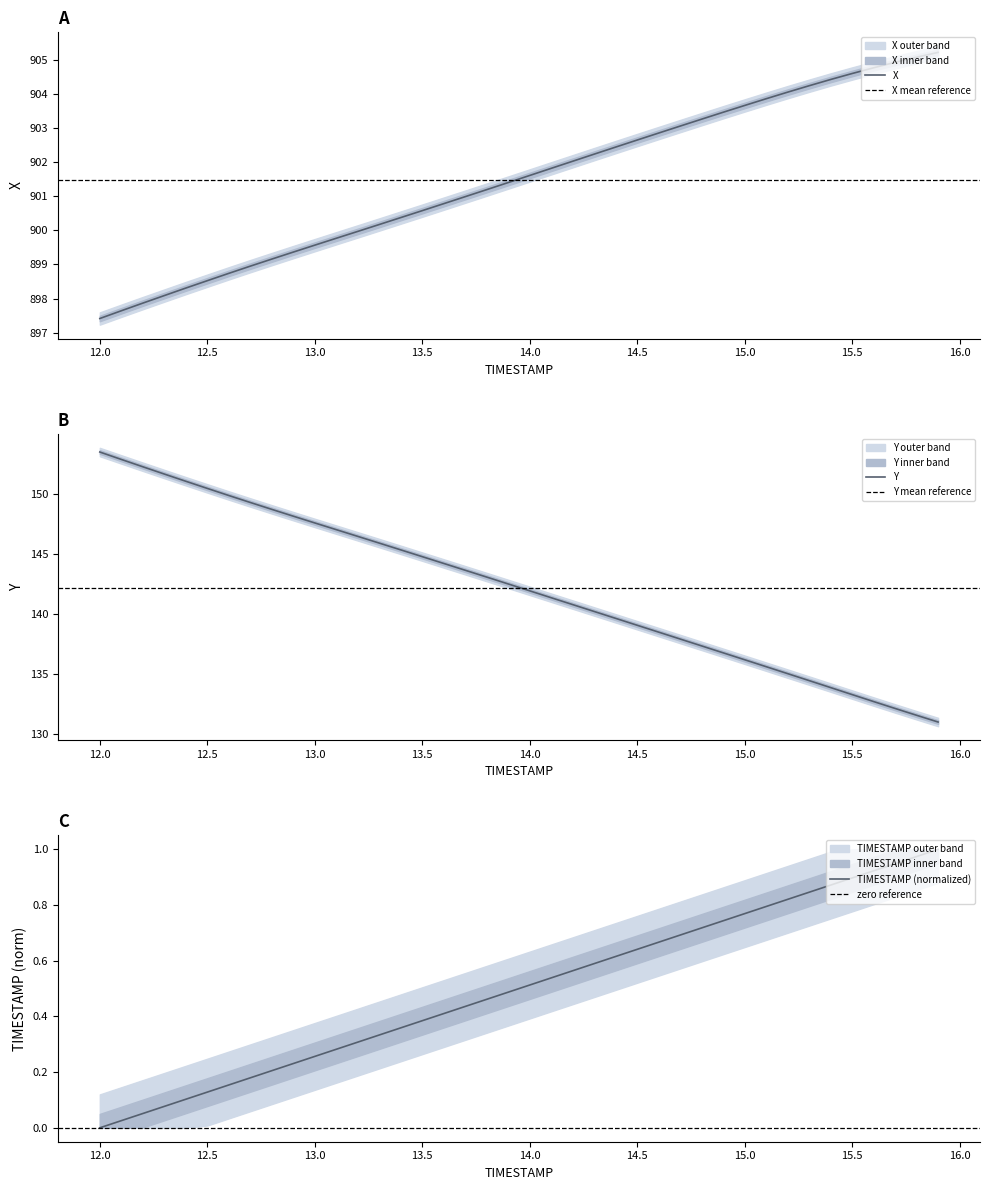

What is the label of the 22nd point from the left?

14.1